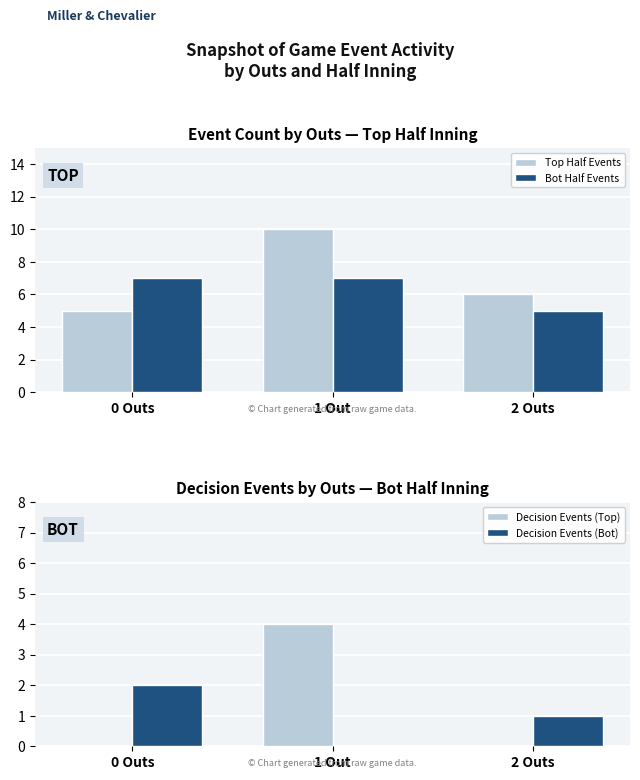

Does the chart contain any negative values?

No